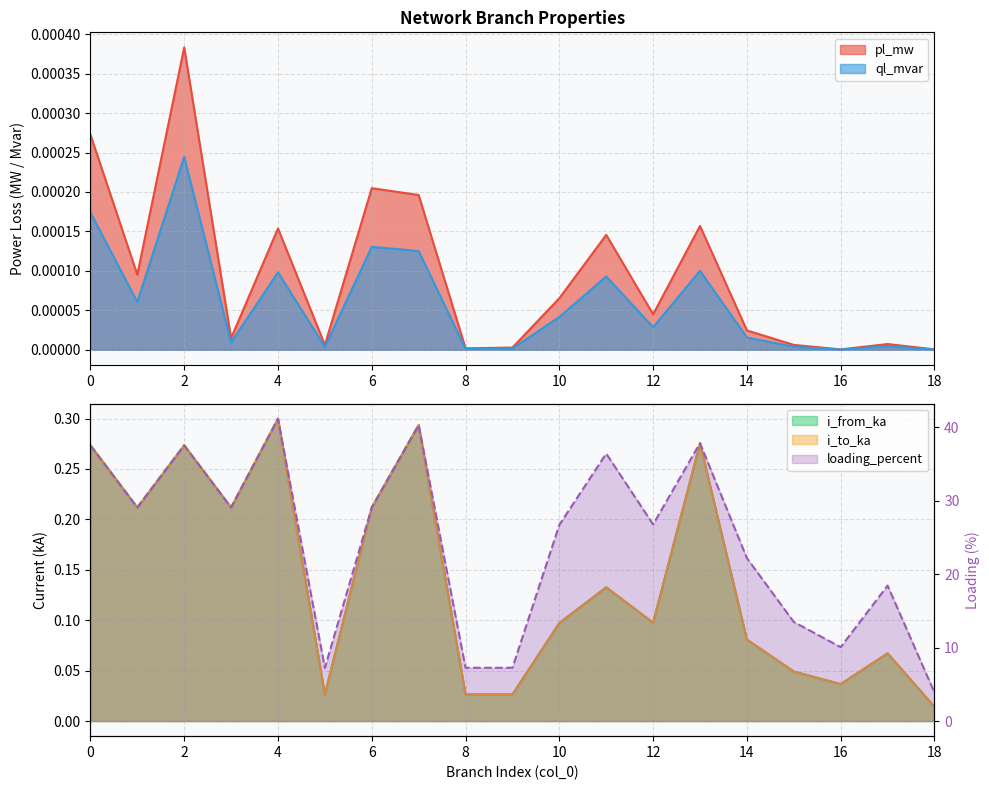

True or false: ql_mvar has more than 1 interior local peaks.

True